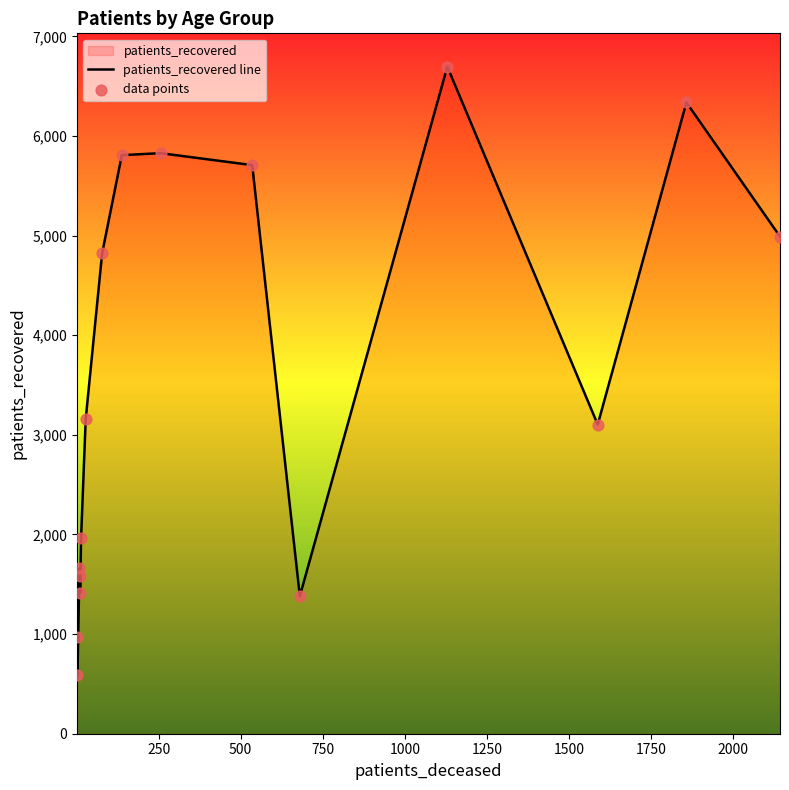

Is the value of patients_deceased at 85 - 89 greater than the value of patients_recovered at 55 - 59?

No